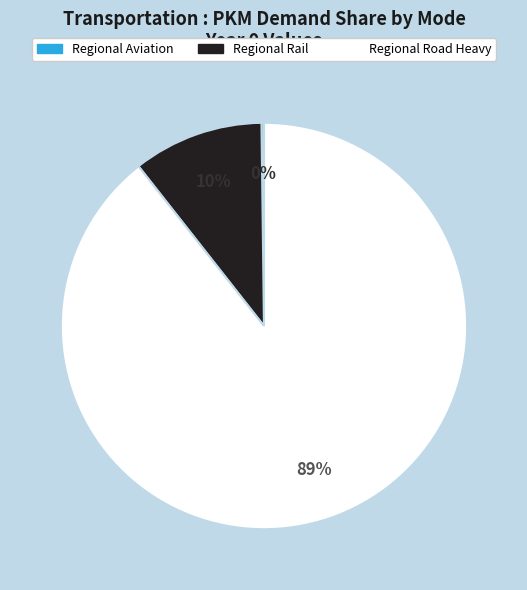

Is there a majority slice in this chart?

Yes